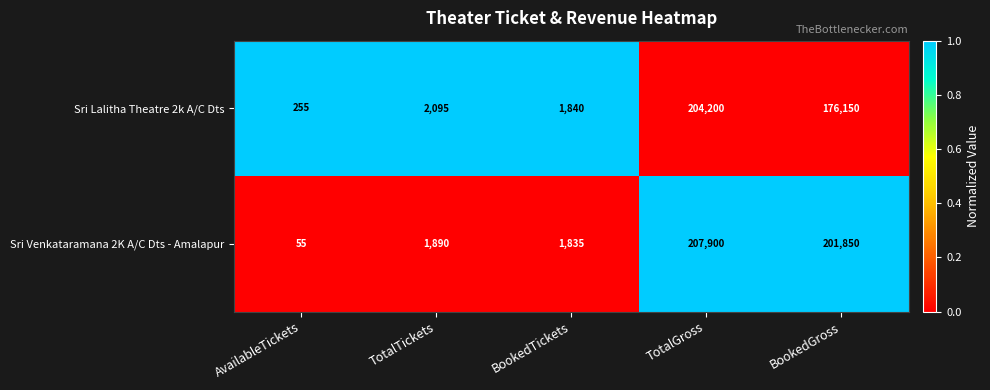

At which label is Sri Venkataramana 2K A/C Dts - Amalapur closest to 103977?

BookedGross